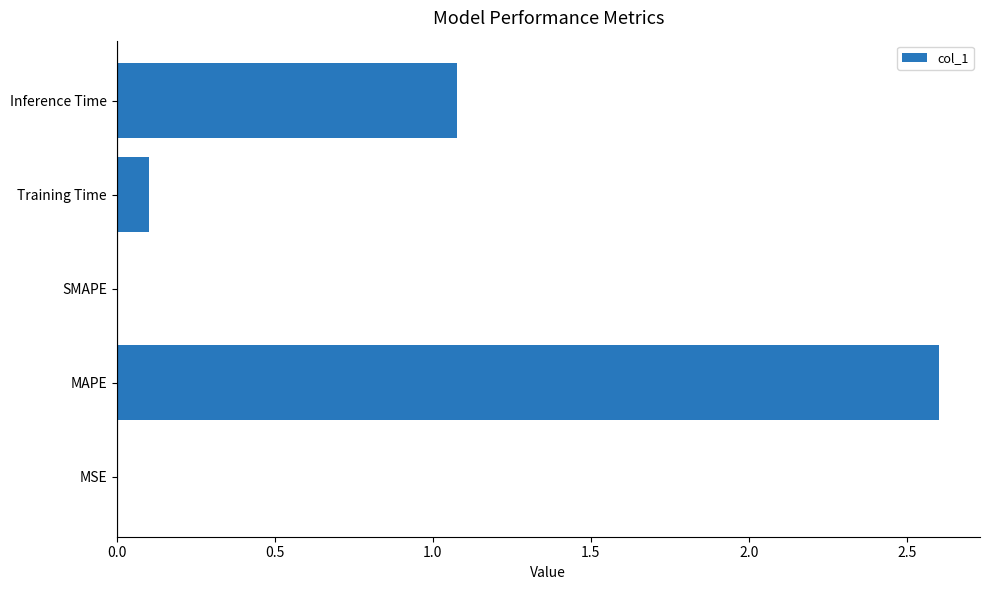

What is the sum of all values?

3.8